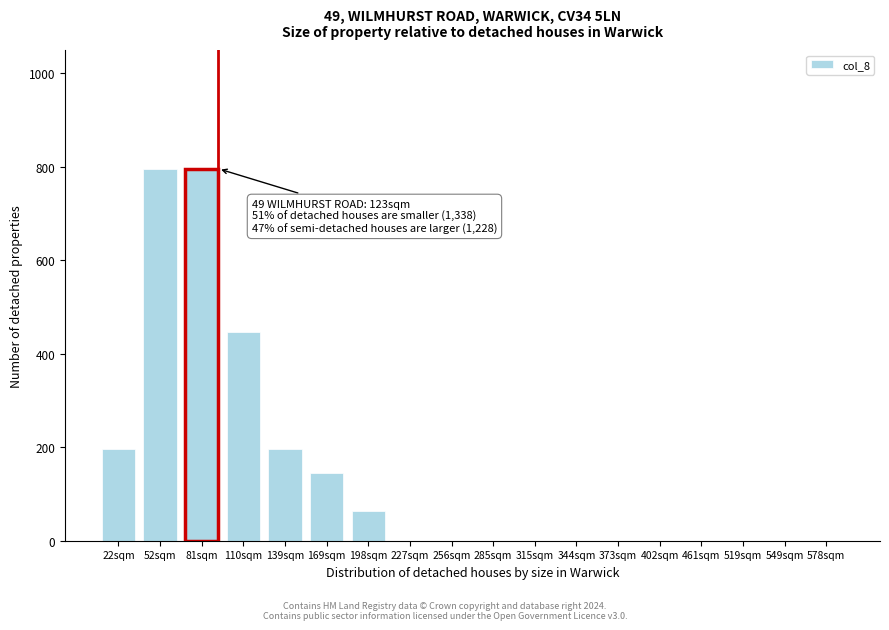

Reading left to right, extract all data points from this chart.

22sqm=196	52sqm=796	81sqm=796	110sqm=446	139sqm=196	169sqm=146	198sqm=63	227sqm=0	256sqm=0	285sqm=0	315sqm=0	344sqm=0	373sqm=0	402sqm=0	461sqm=0	519sqm=0	549sqm=0	578sqm=0